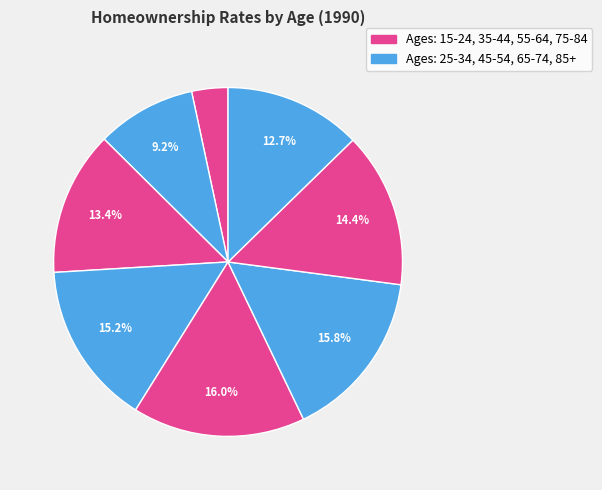

Count the number of slices in the pie.

8